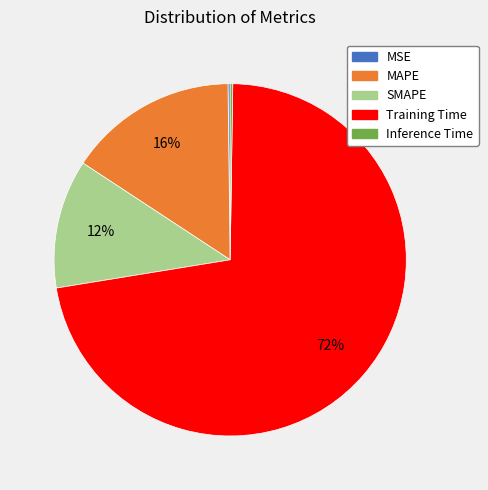

Which has a higher value, Training Time or SMAPE?

Training Time